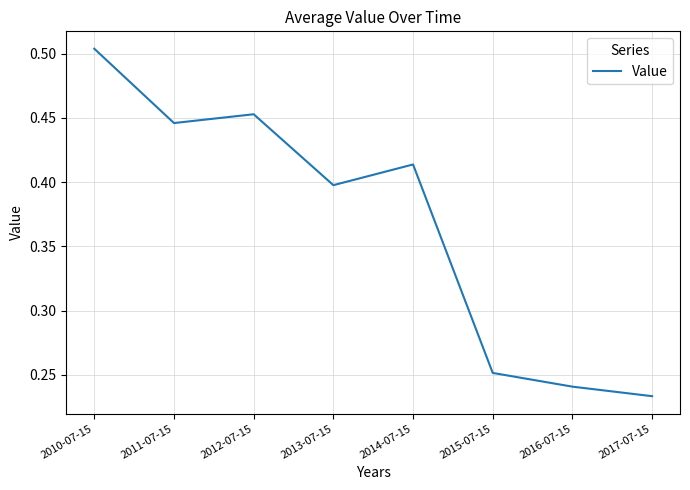

What is the sum of the values at 2010-07-15 and 2017-07-15?

0.7